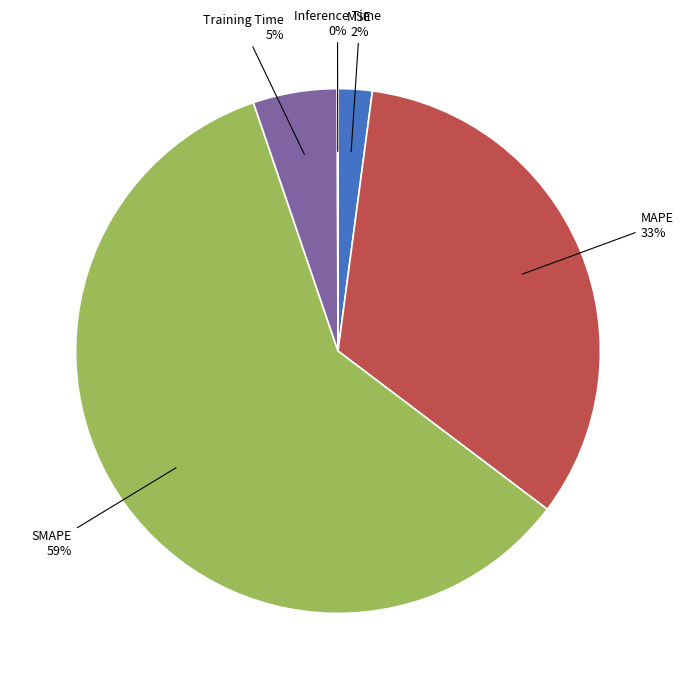

To the nearest percent, what is the average slice percentage?

20%